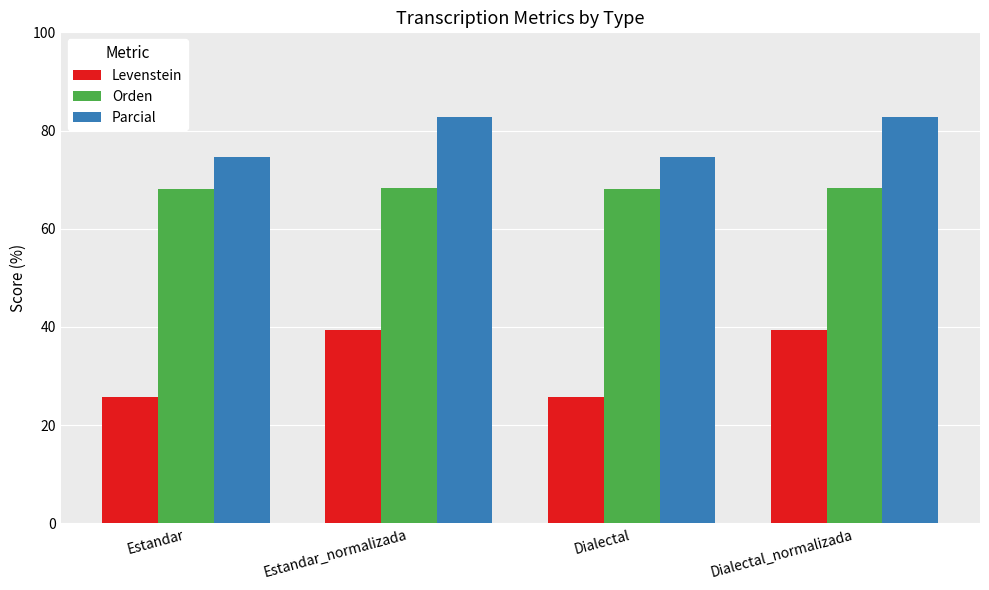

Is the value of Levenstein at Estandar_normalizada greater than the value of Parcial at Estandar_normalizada?

No